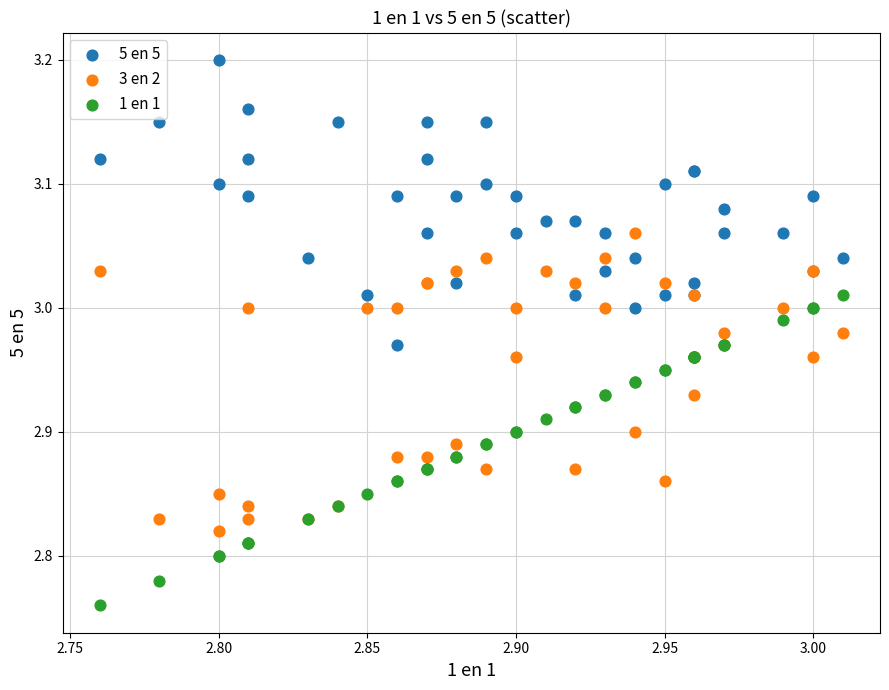

Which series has the largest Y range (max minus min)?

1 en 1